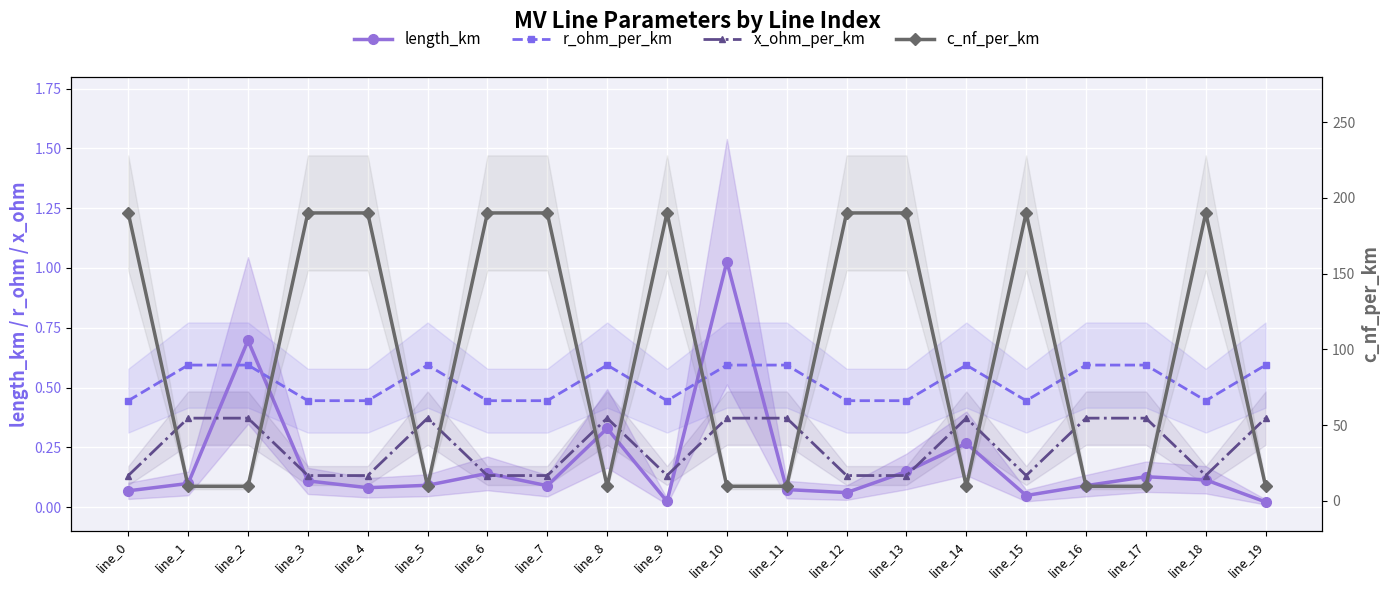

What is the total value across all series at line_0?

190.6